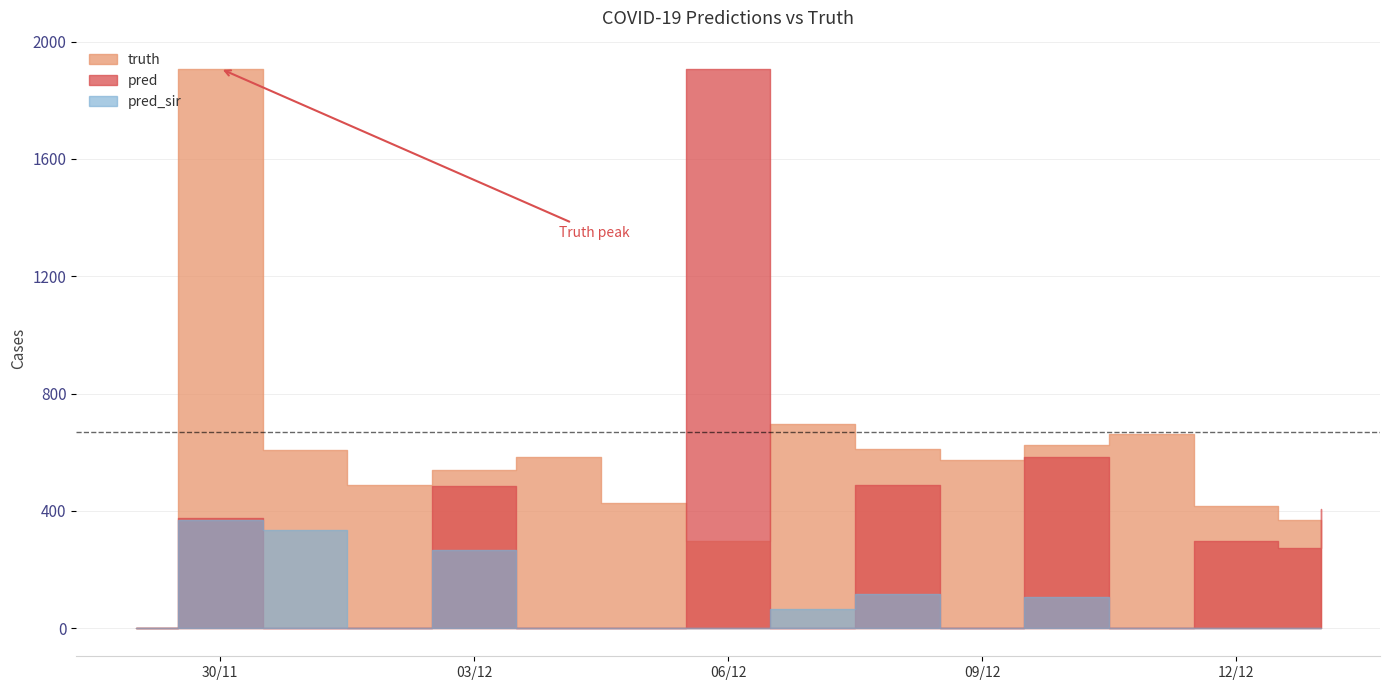

What is the spread (max minus min) of values at 2021-12-02?

490